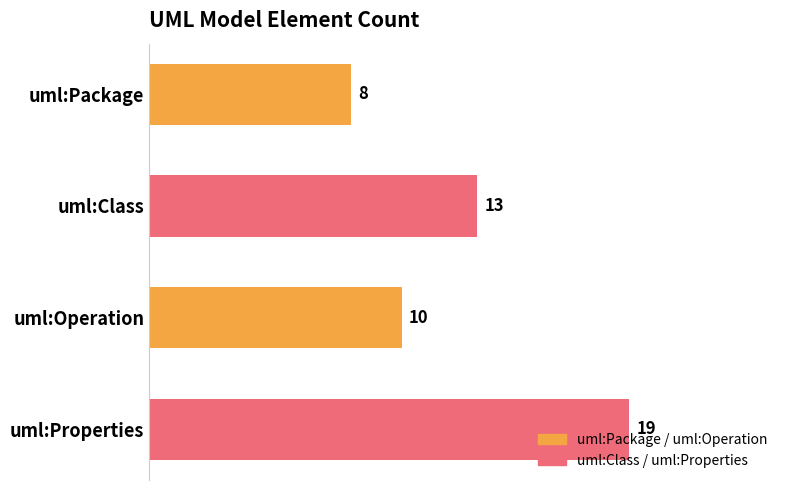

List the labels in order of value, smallest first.

uml:Package, uml:Operation, uml:Class, uml:Properties